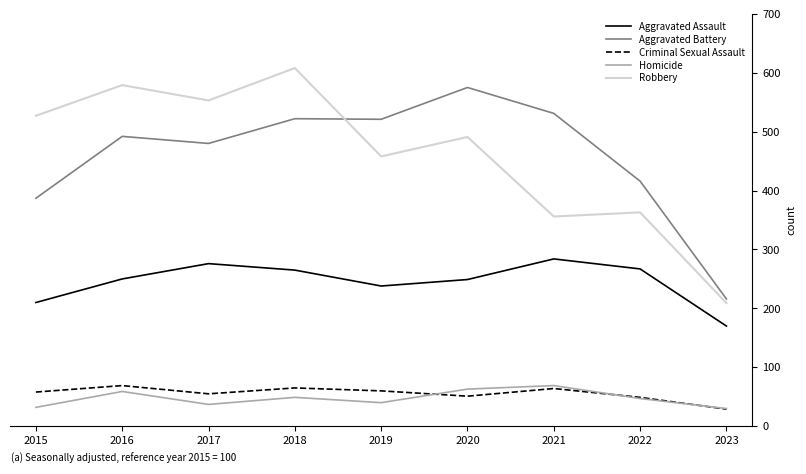

What is the total value across all series at 2017?

1401